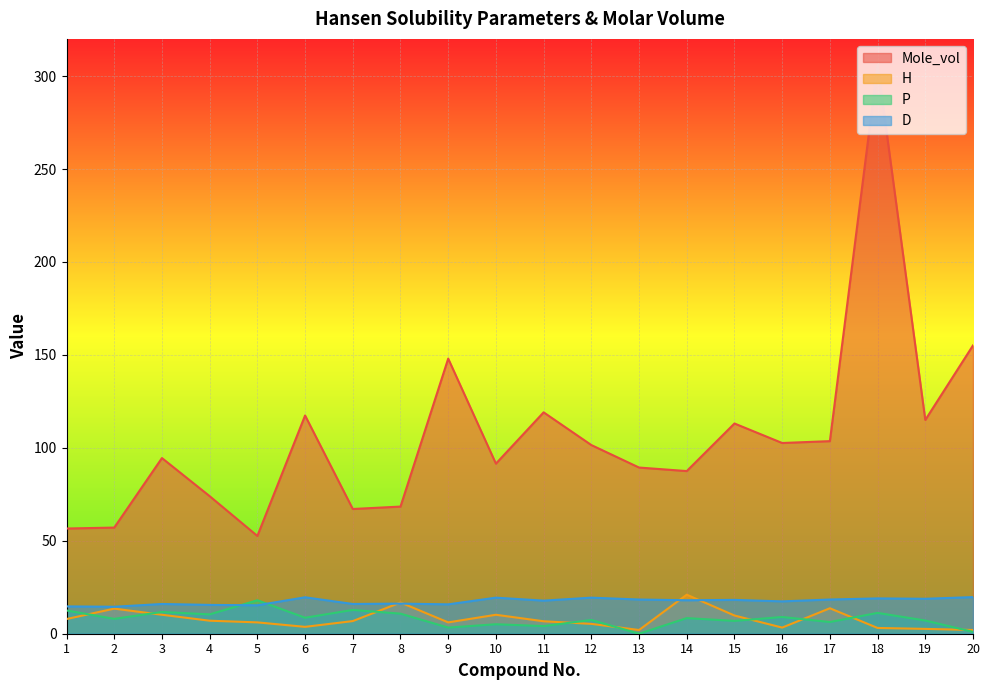

Reading right to left, transcribe all the data shown in this chart.

Mole_vol: 155.1	115.0	306.0	103.6	102.6	113.1	87.5	89.4	101.5	119.1	91.5	148.0	68.4	67.1	117.4	52.6	74.0	94.5	57.1	56.6
H: 2.0	2.6	3.1	13.7	3.3	9.8	21.0	2.0	5.3	6.7	10.2	6.1	16.8	6.8	3.7	6.1	7.0	10.2	13.5	7.9
P: 1.0	7.1	11.2	6.3	9.0	6.9	8.4	0.0	7.4	4.1	5.1	3.3	10.8	12.8	8.6	18.0	10.4	11.7	8.0	12.5
D: 19.7	18.8	19.0	18.4	17.4	18.2	18.0	18.4	19.4	17.8	19.4	15.8	16.2	16.0	19.6	15.3	15.5	16.0	14.5	14.7